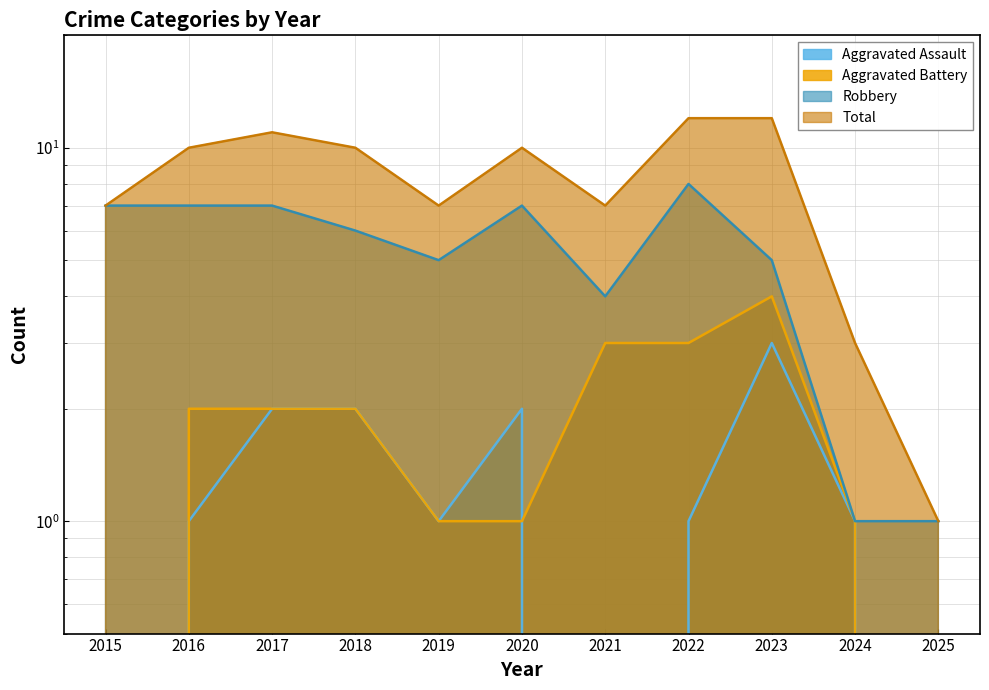

Rank the series at 2023 from lowest to highest value.

Aggravated Assault, Aggravated Battery, Robbery, Total